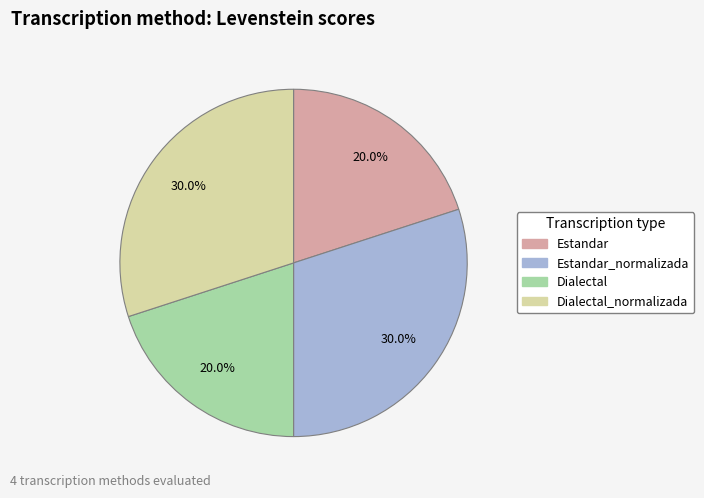

Does any single category account for the majority?

No